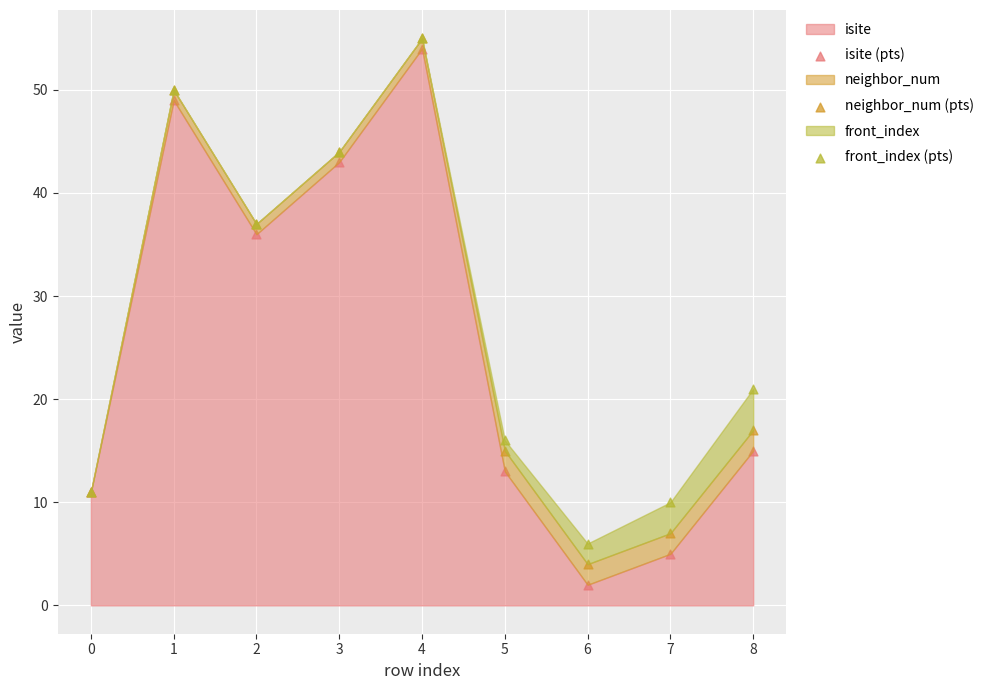

In the neighbor_num (pts) series, what Y value is closest to 29?

37